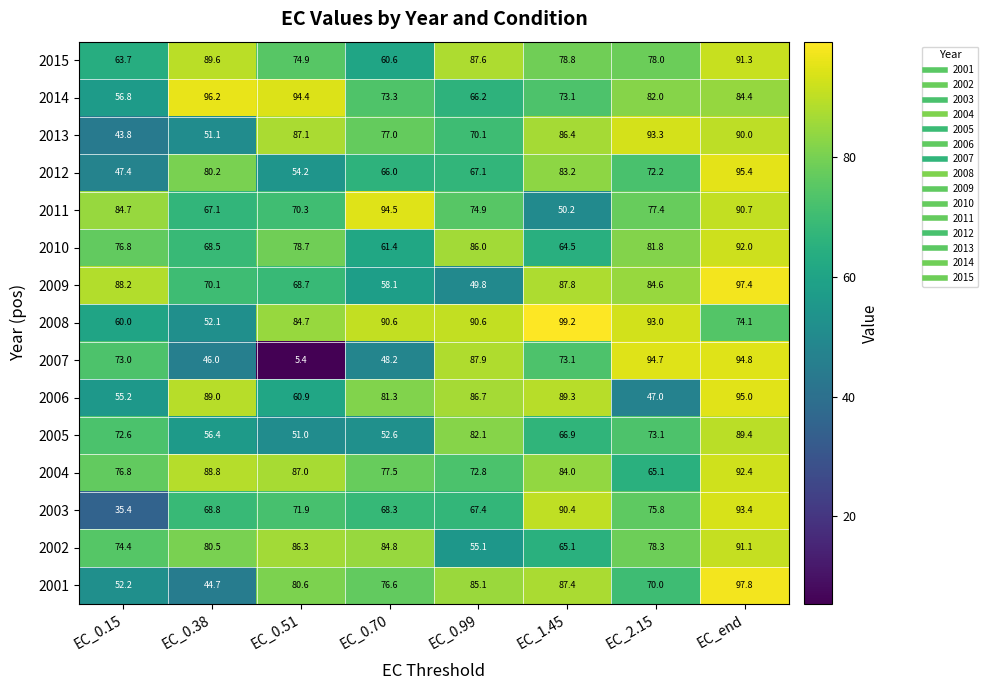

What is the highest value of the 2015 series?

91.3